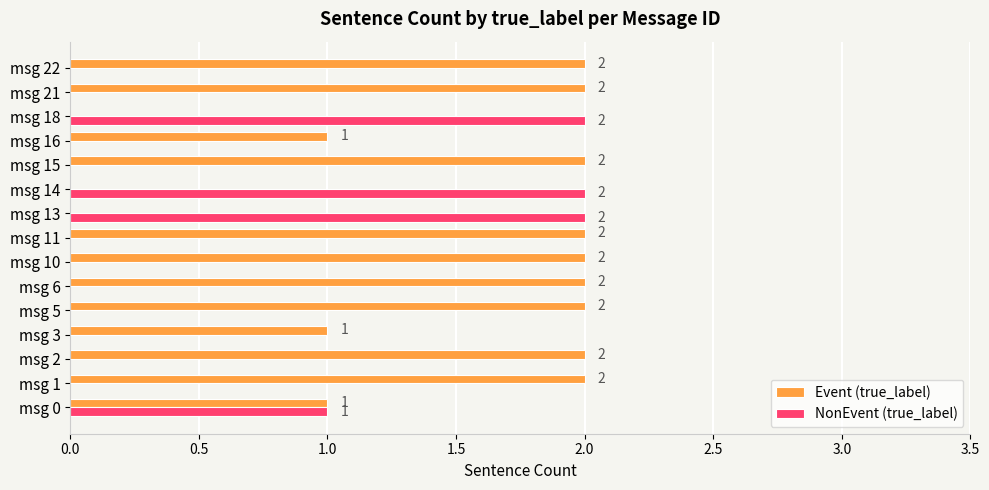

Which series has the largest total across all categories?

Event (true_label)